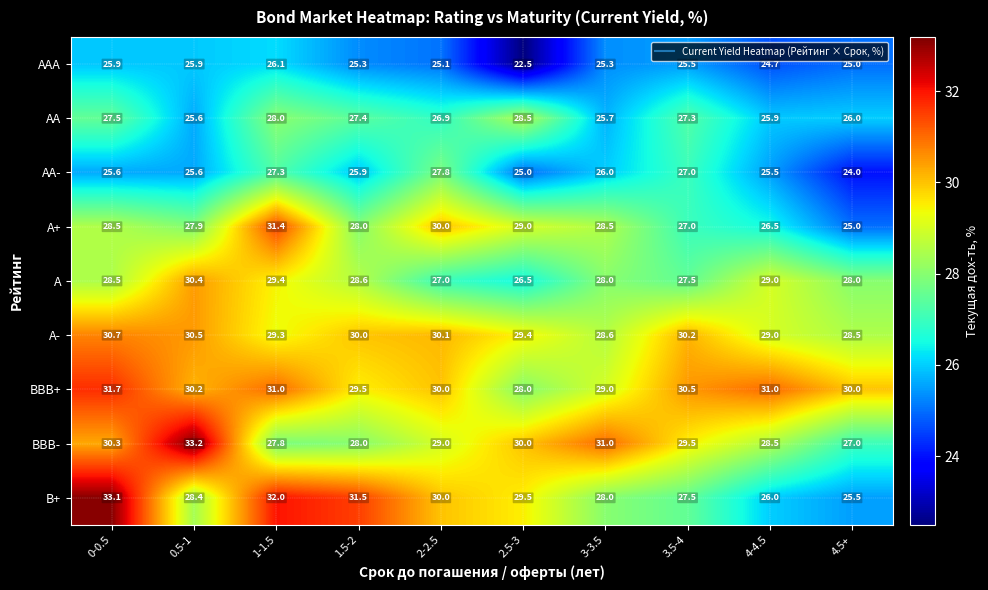

At which label is AA- closest to 25?

2.5-3